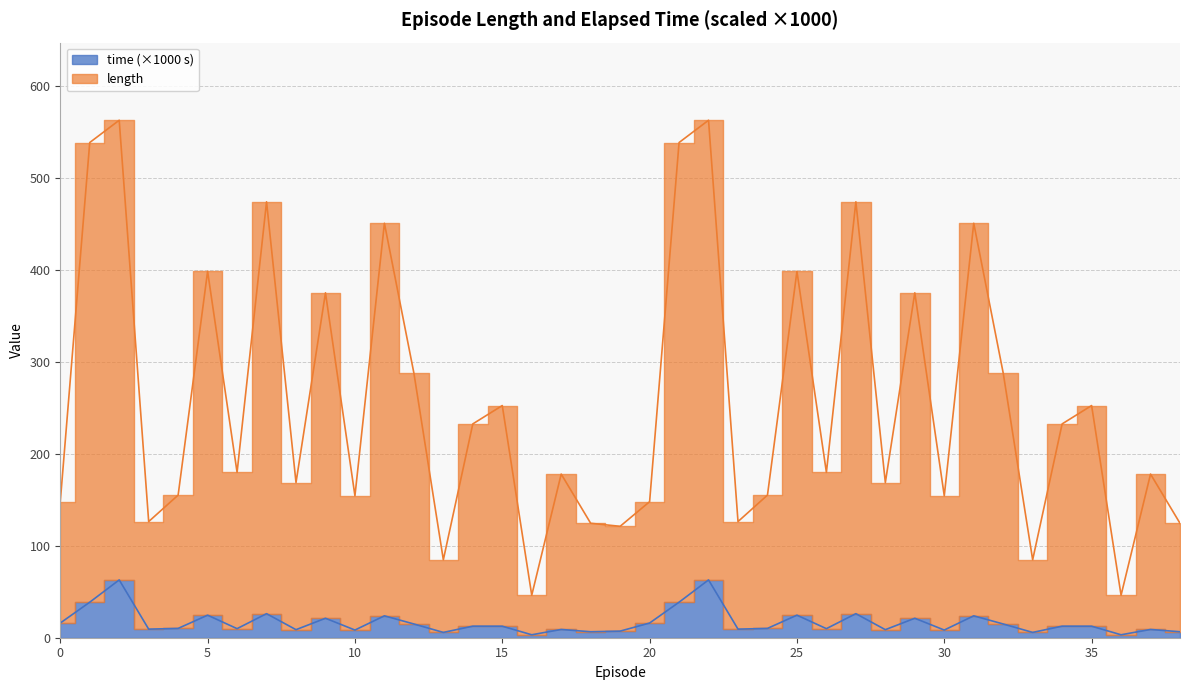

True or false: length and time_scaled intersect in this chart.

False